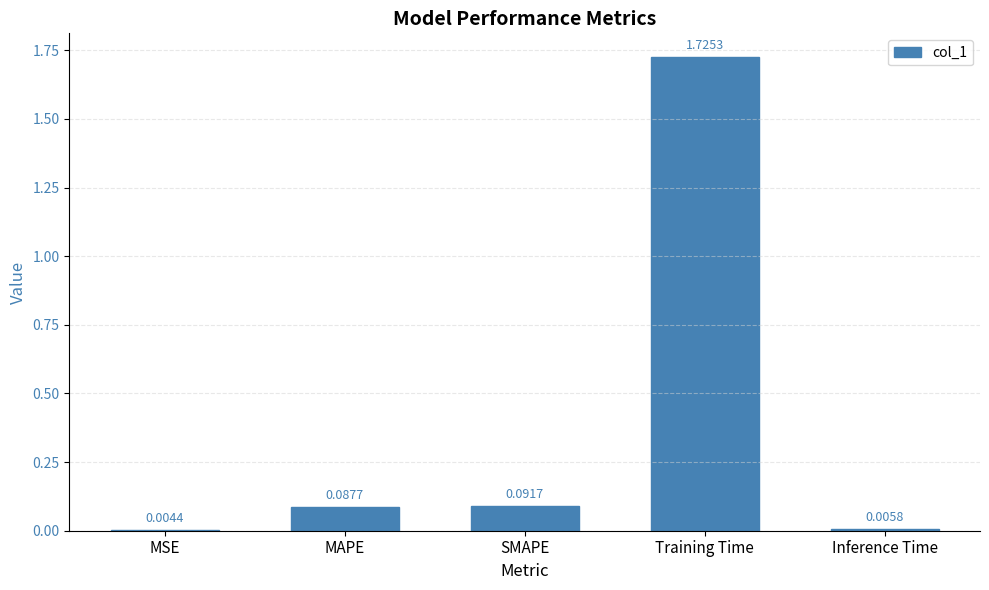

What is the sum of the values at MAPE and Training Time?

1.8